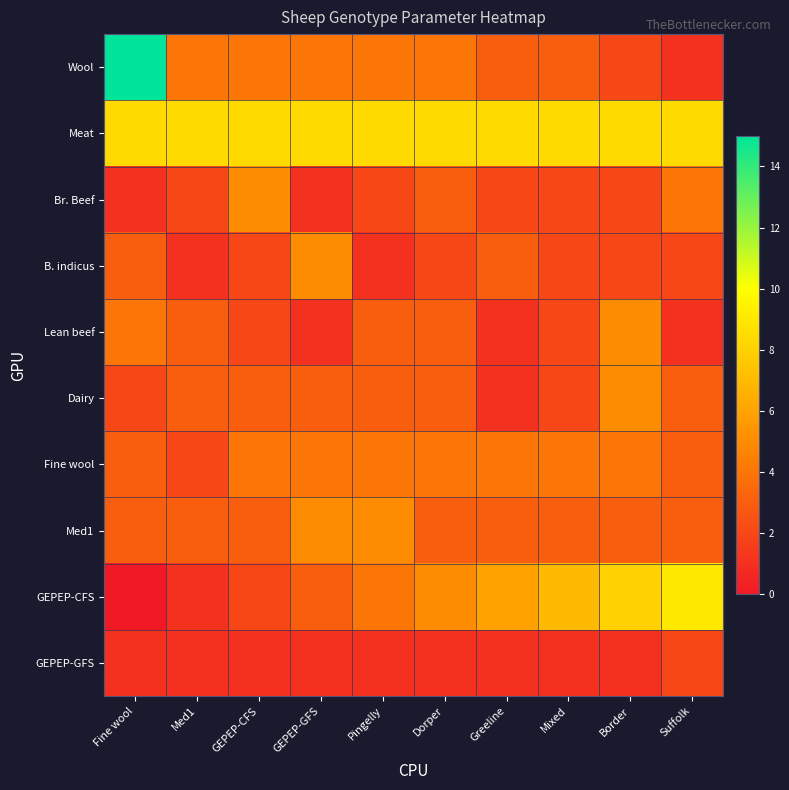

Rank the series by their maximum value, from highest to lowest.

Wool, GEPEP-CFS, Meat, Br. Beef, B. indicus, Lean beef, Dairy, Med1, Fine wool, GEPEP-GFS